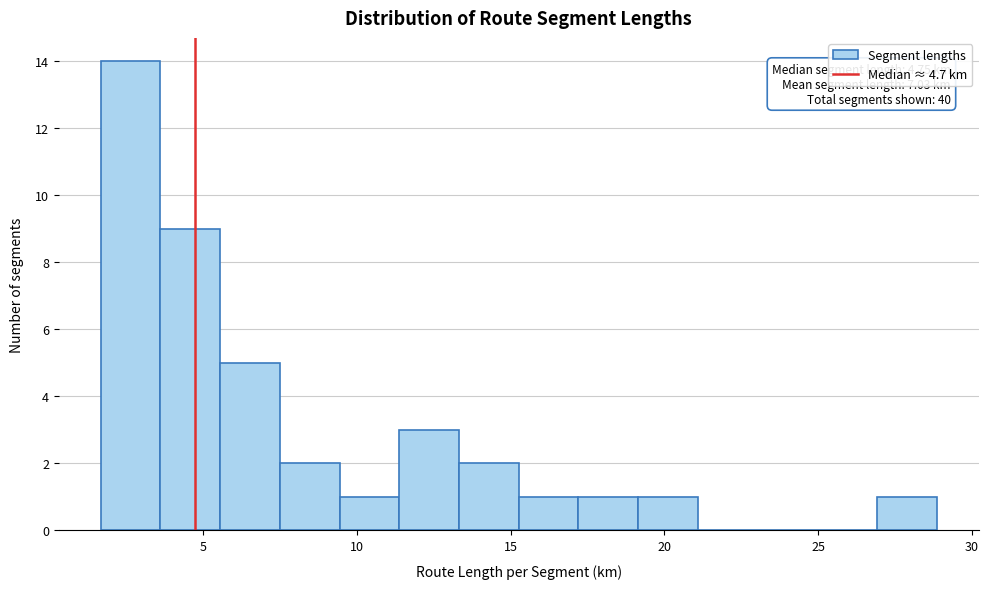

Read against the x-axis, roughly where is the centre of the tallest bar?

2.5